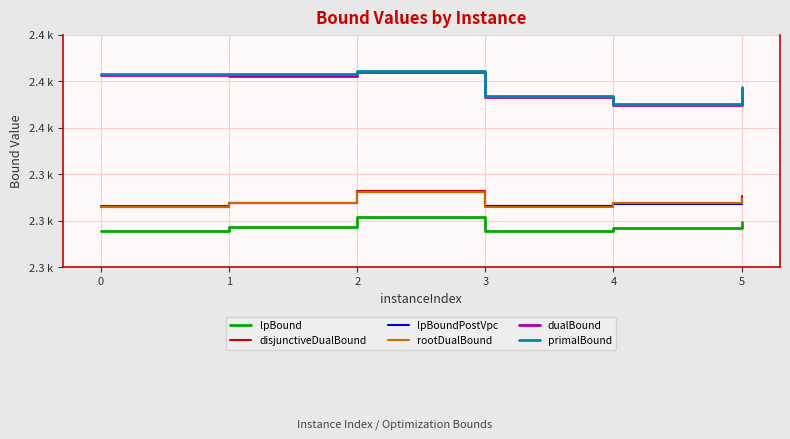

The lpBoundPostVpc series shows 3569.4 at 4. True or false?

False